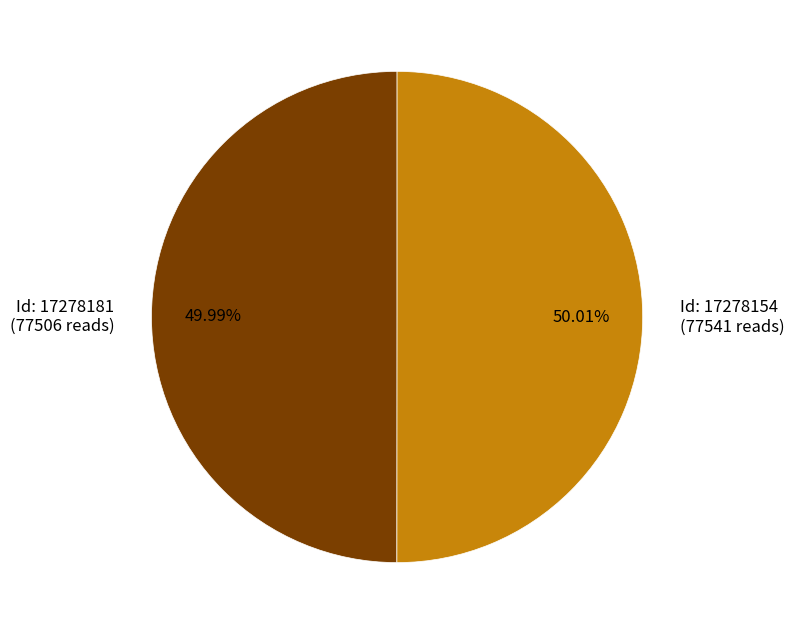

Is there a majority slice in this chart?

Yes